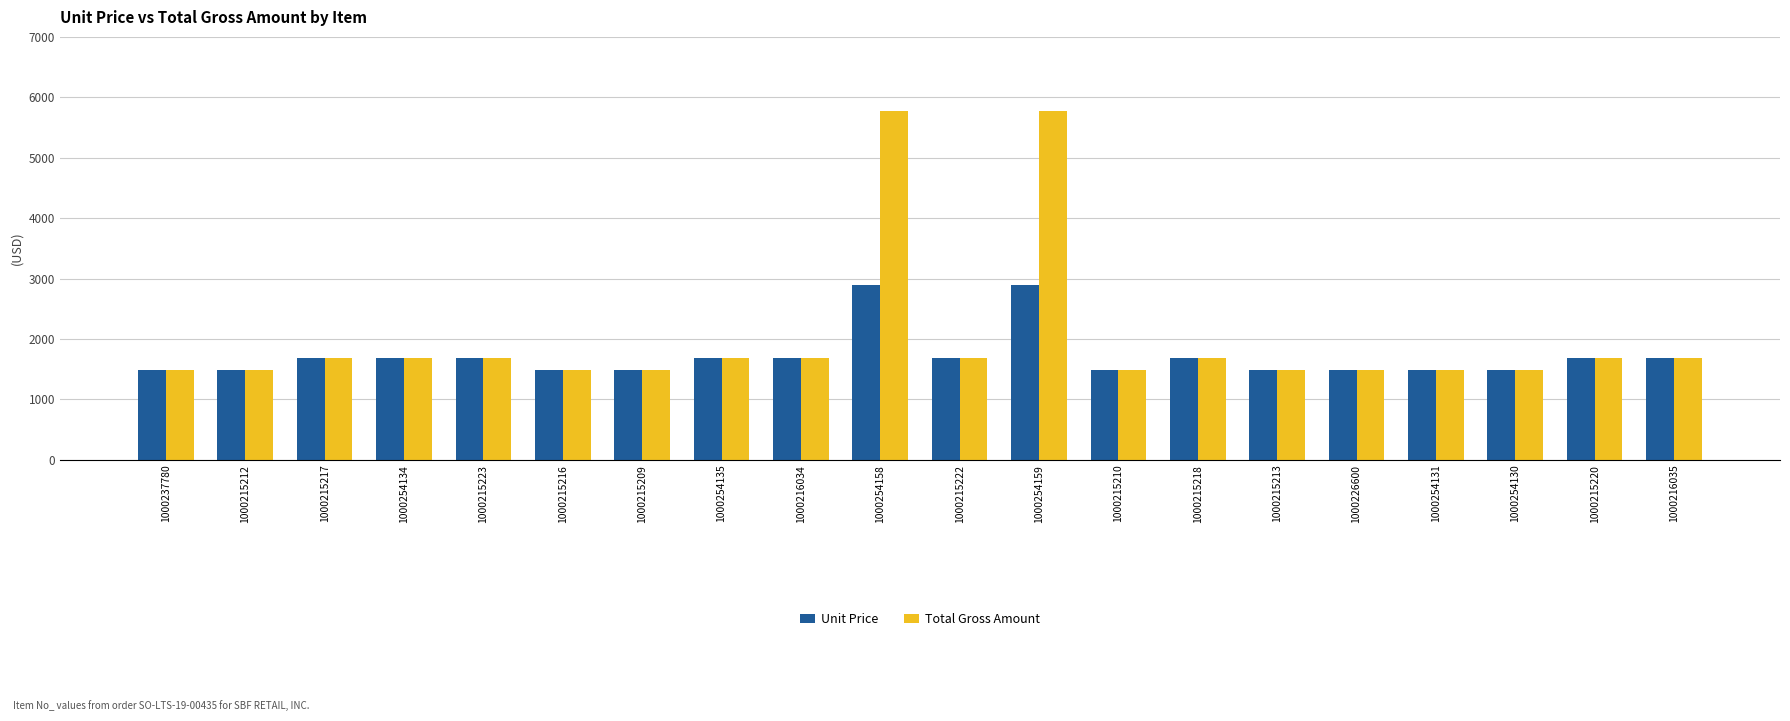

True or false: Total Gross Amount has a value of 469 at 1000215213.

False